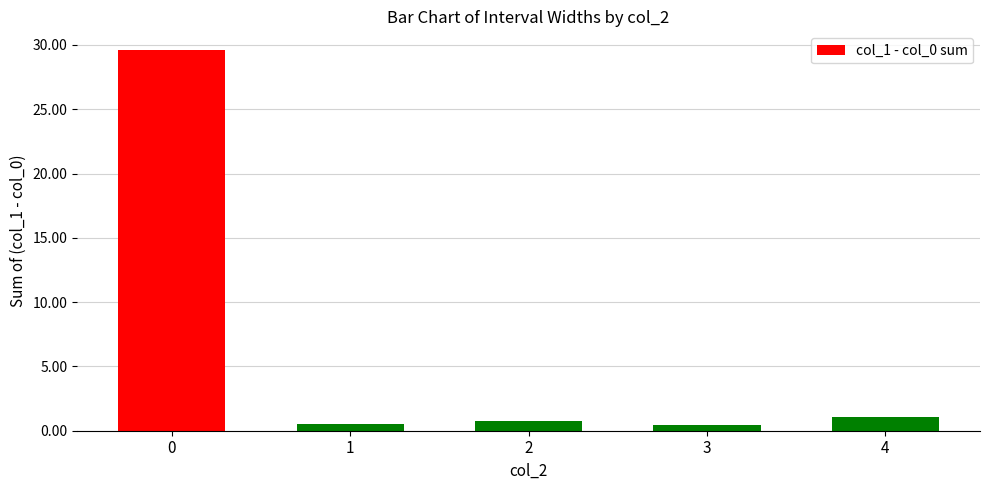

Between 3 and 4, which is larger?

4